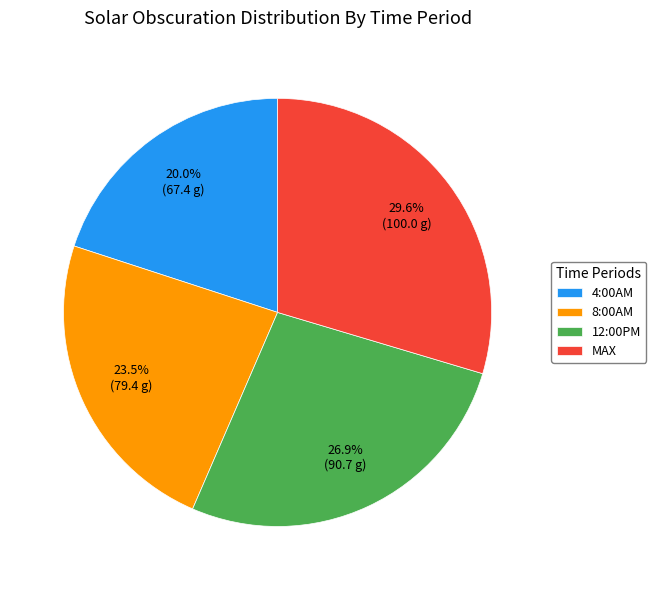

Is there any slice that represents more than half of the pie?

No